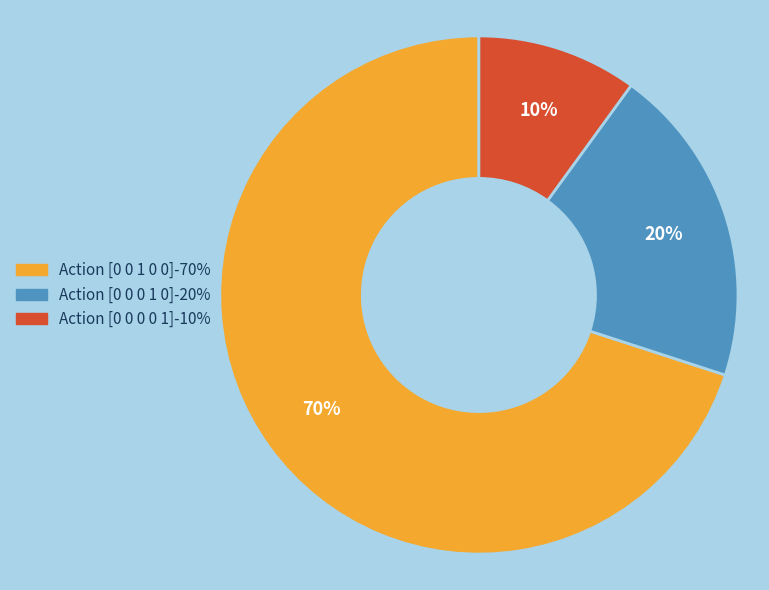

Is there a majority slice in this chart?

Yes